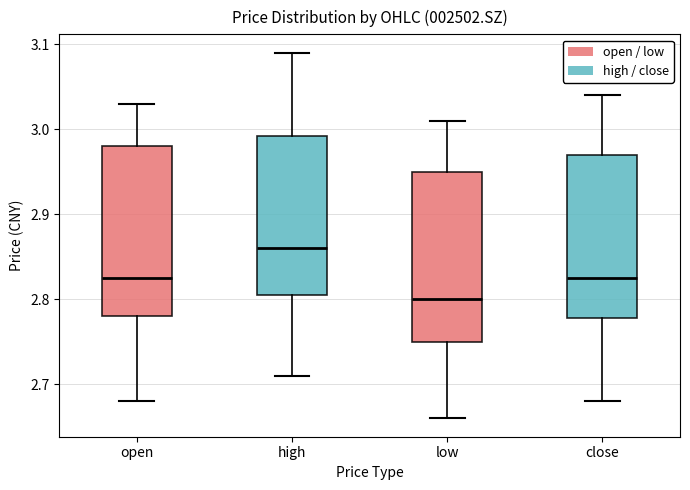

Where is the lower edge of the box for close on the y-axis? The values are not printed on the chart, so give them approximately, as read against the axis.

2.78